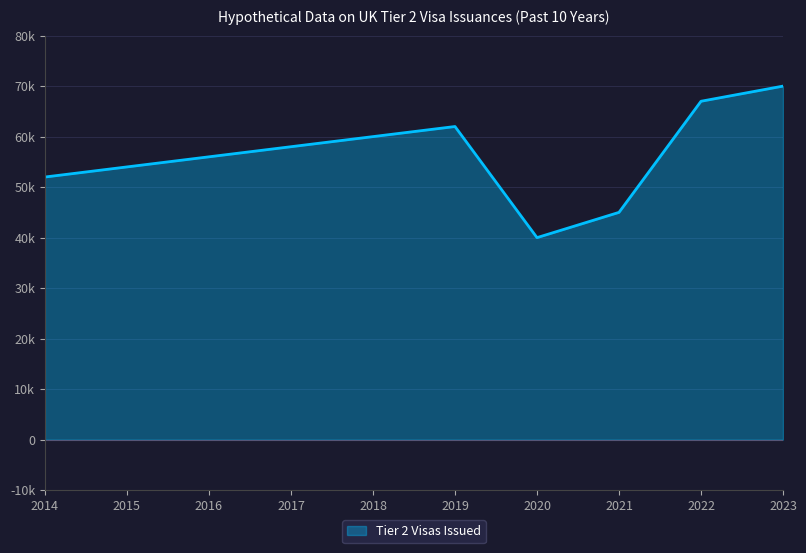

How many points are higher than both their immediate neighbors (excluding endpoints)?

1